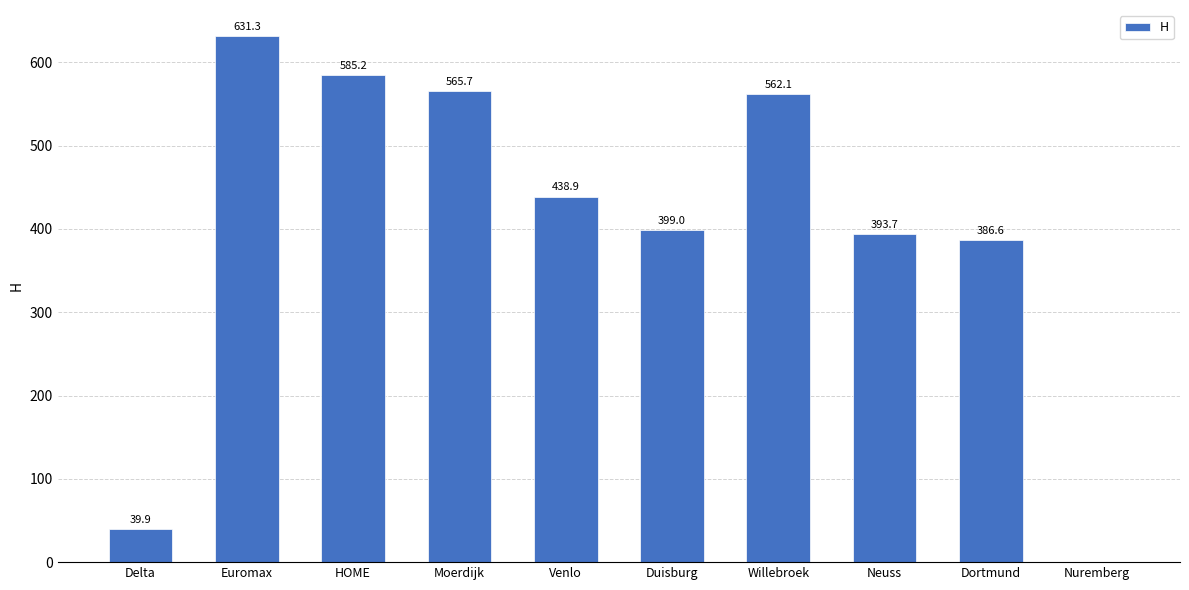

Reading left to right, what are all the values shown in this chart?

Delta=39.9	Euromax=631.3	HOME=585.2	Moerdijk=565.7	Venlo=438.9	Duisburg=399.0	Willebroek=562.1	Neuss=393.7	Dortmund=386.6	Nuremberg=0.0